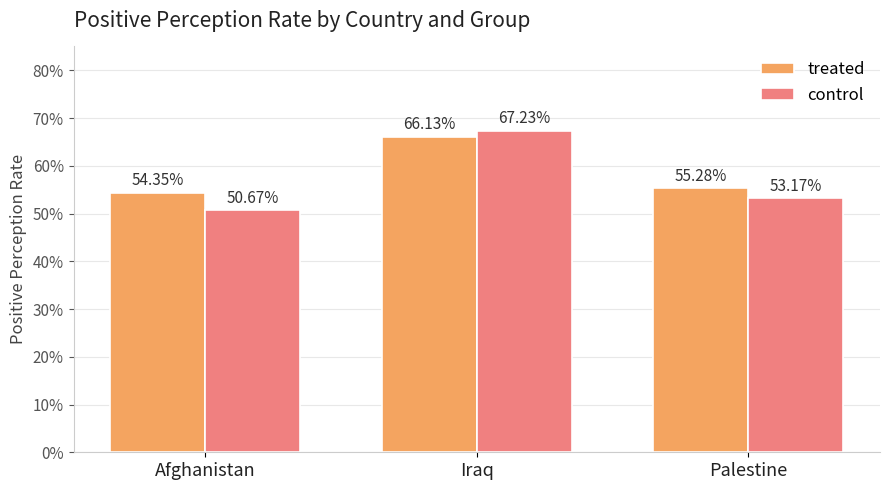

What is the maximum value shown in the chart?

0.7